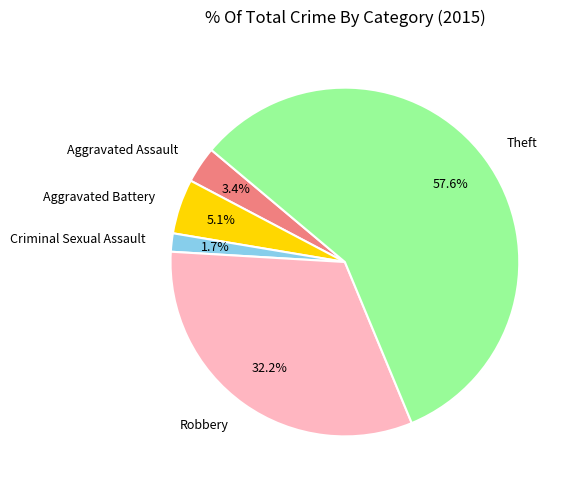

Is there any slice that represents more than half of the pie?

Yes